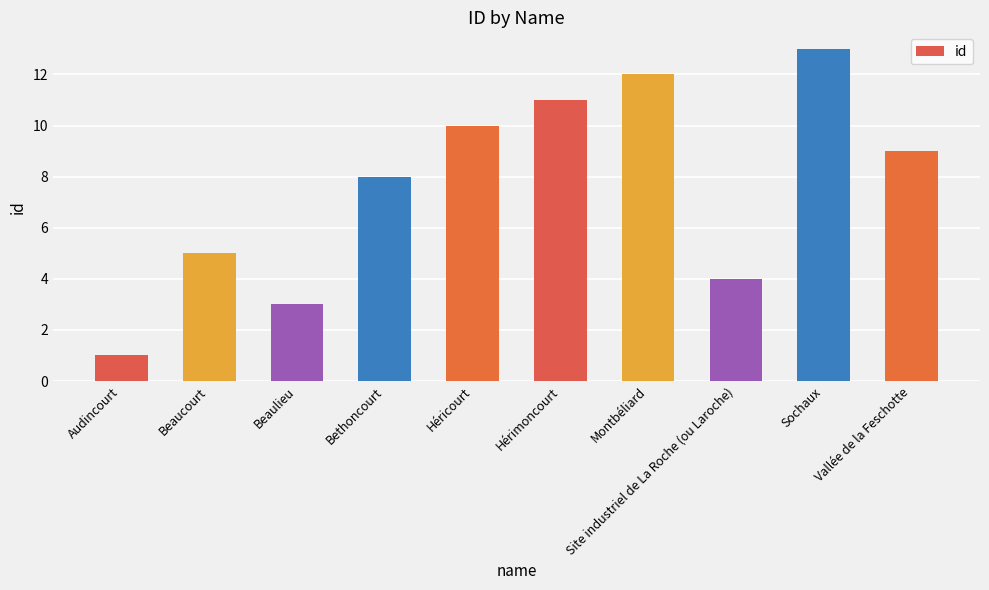

Reading right to left, transcribe all the data shown in this chart.

Vallée de la Feschotte=9	Sochaux=13	Site industriel de La Roche (ou Laroche)=4	Montbéliard=12	Hérimoncourt=11	Héricourt=10	Bethoncourt=8	Beaulieu=3	Beaucourt=5	Audincourt=1